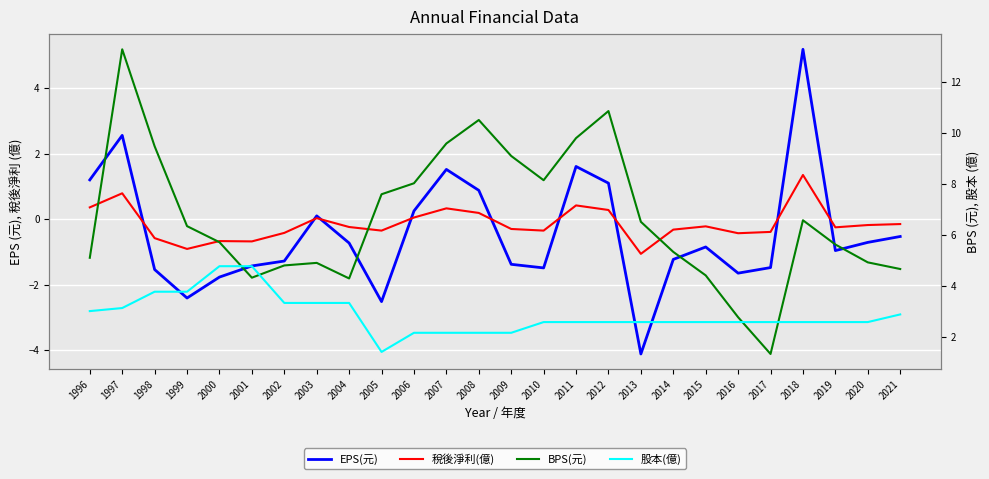

Rank the series at 2017 from lowest to highest value.

EPS(元), 稅後淨利(億), BPS(元), 股本(億)